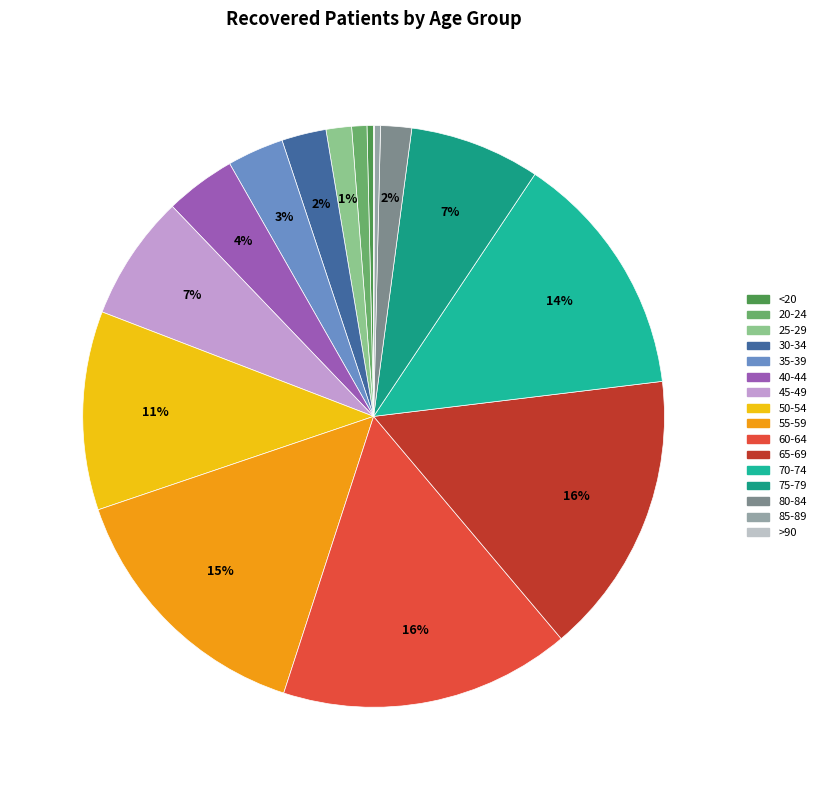

Is it true that 35-39 is 17% of the pie?

False